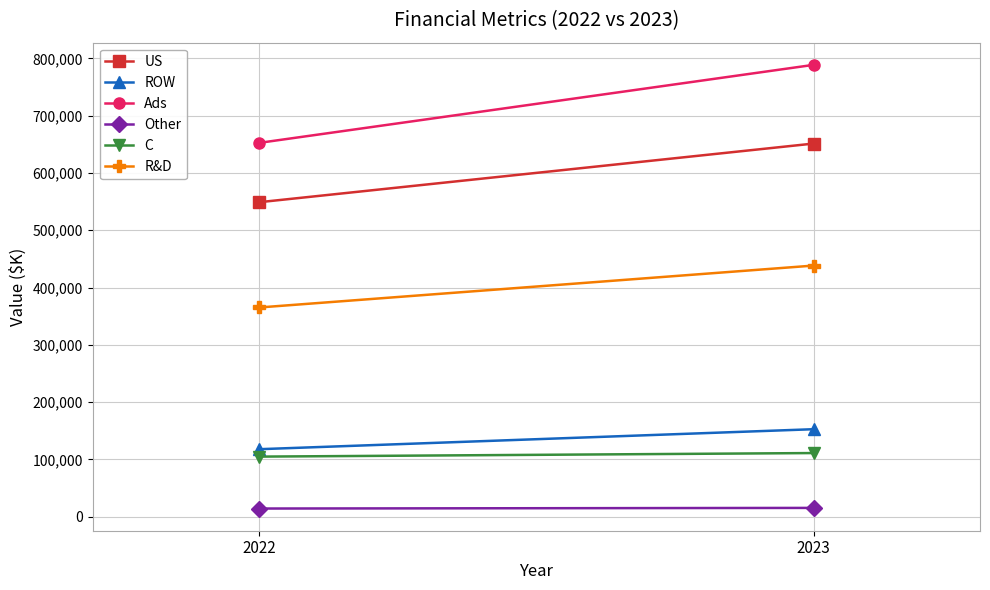

Reading right to left, what are all the values shown in this chart?

US: 2023=651378	2022=548964
ROW: 2023=152651	2022=117737
Ads: 2023=788782	2022=652562
Other: 2023=15247	2022=14139
C: 2023=111011	2022=104799
R&D: 2023=438346	2022=365164